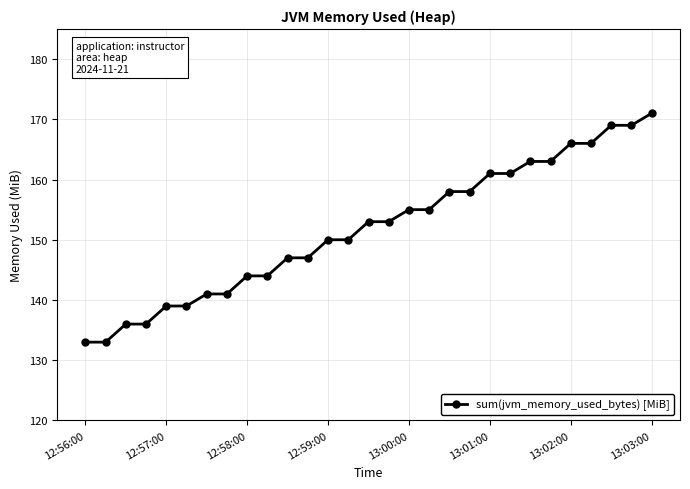

What is the value of the 21st point from the left?

161